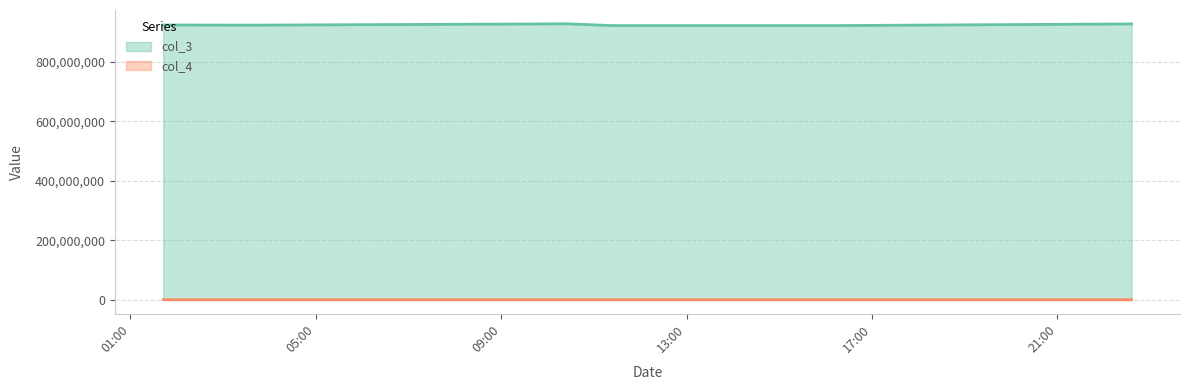

What is the difference between the second highest and second lowest values in the col_4 series?

5553